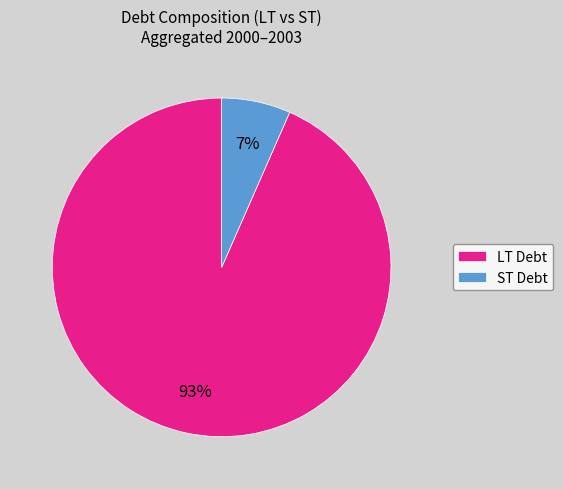

What percentage is the ST Debt slice, to the nearest percent?

7%